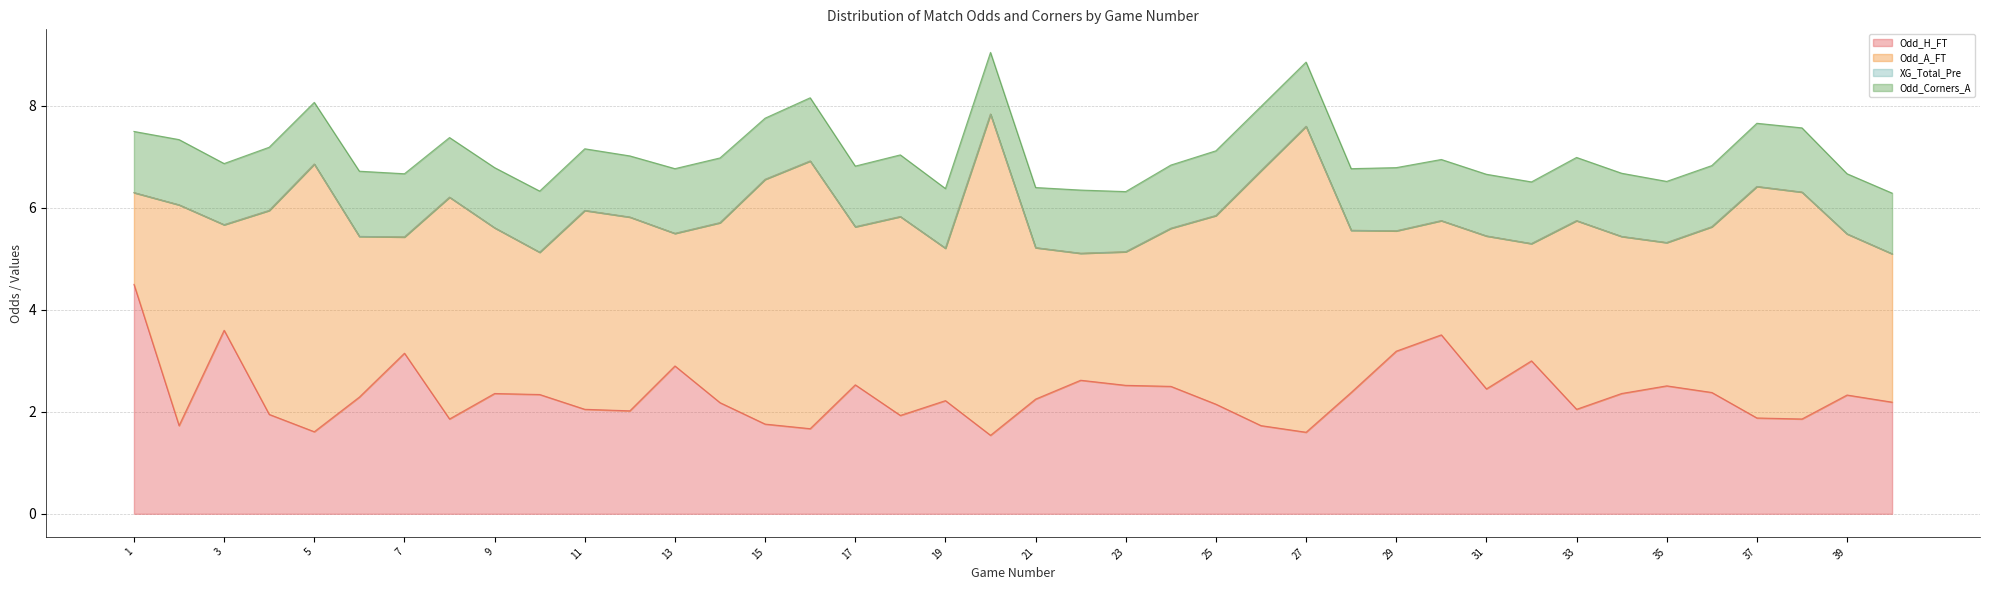

What are all the series names shown in the legend?

Odd_H_FT, Odd_A_FT, XG_Total_Pre, Odd_Corners_A